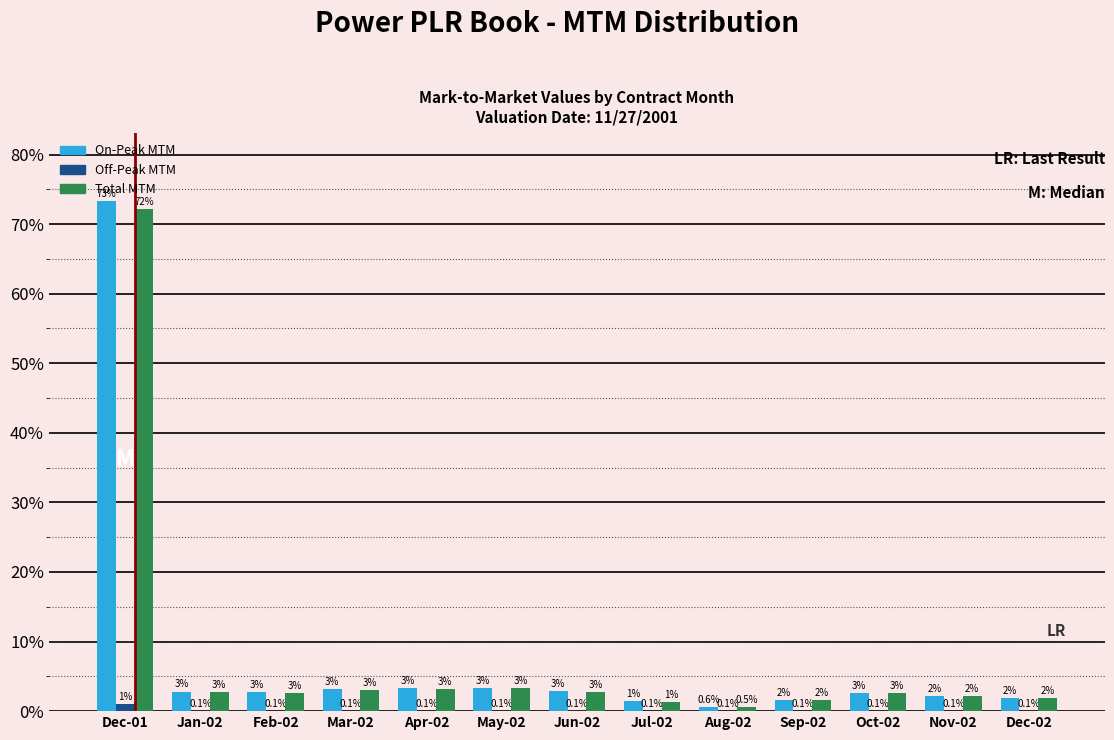

Are the bars horizontal?

No